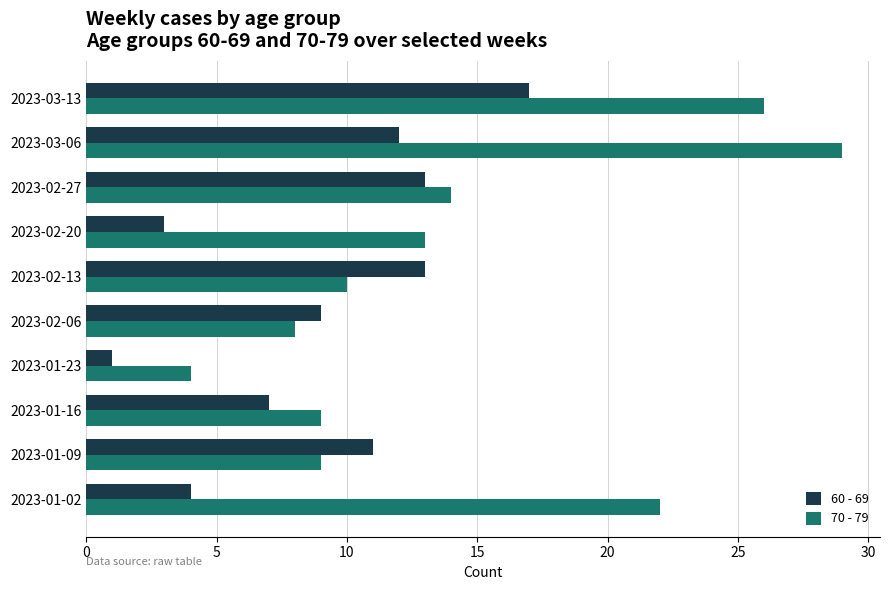

What are all the series names shown in the legend?

60 - 69, 70 - 79